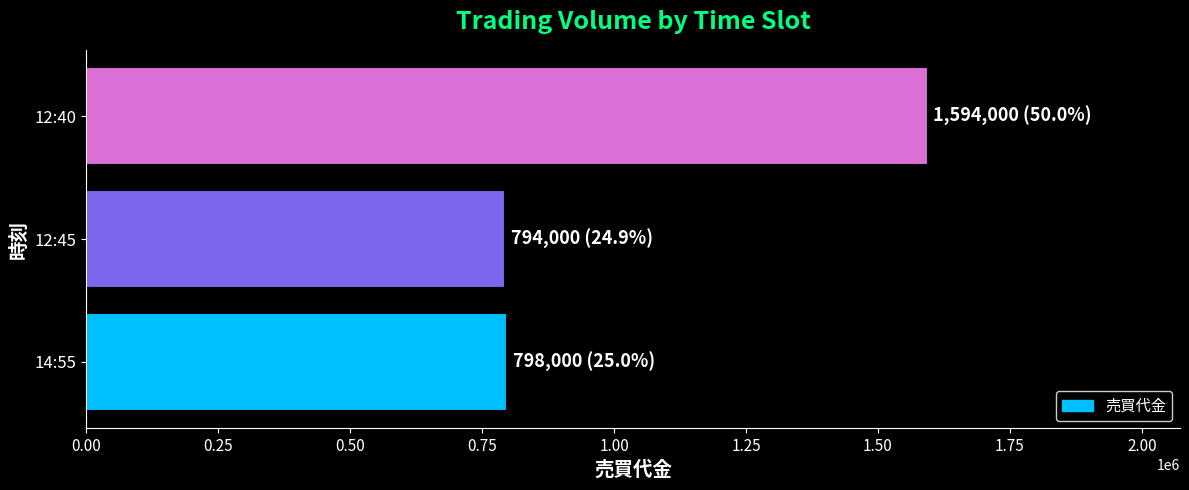

What is the minimum value shown in the chart?

794000